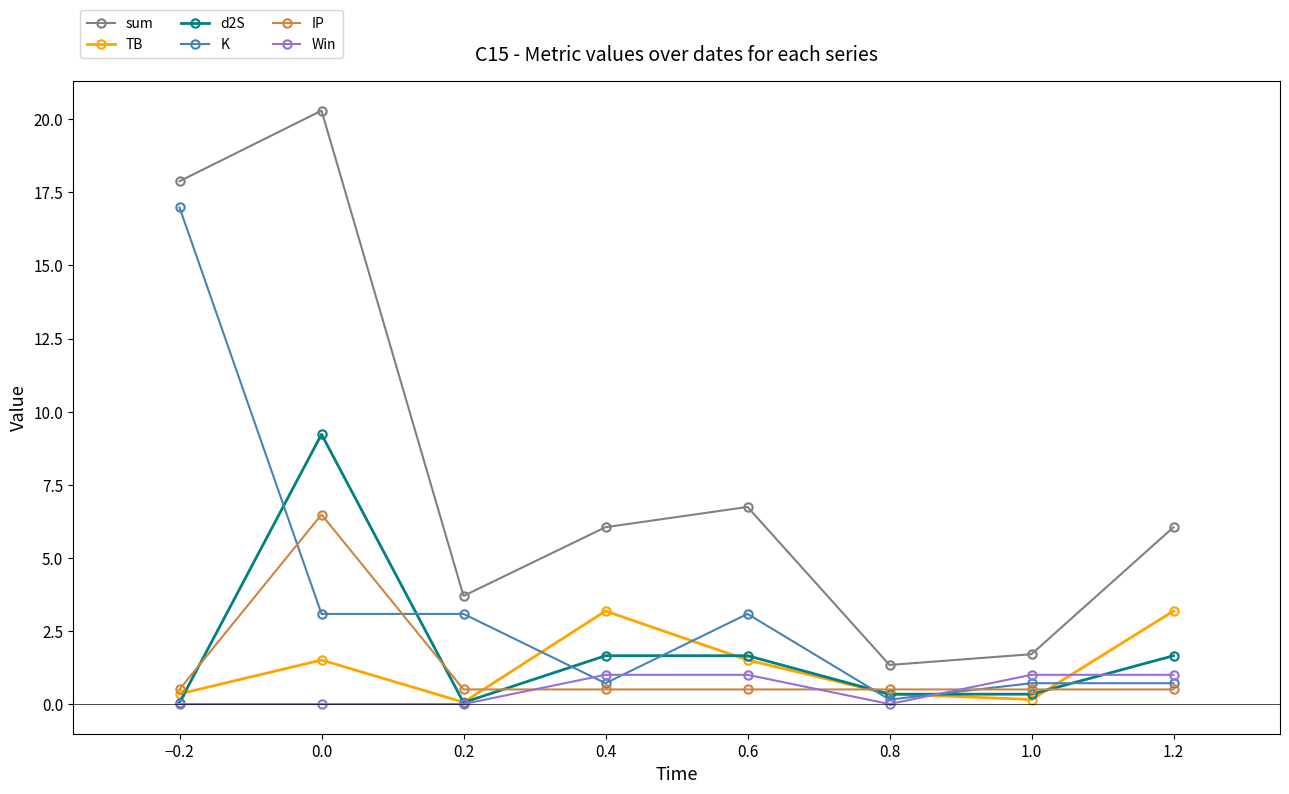

What position from the right is 1.0?

2